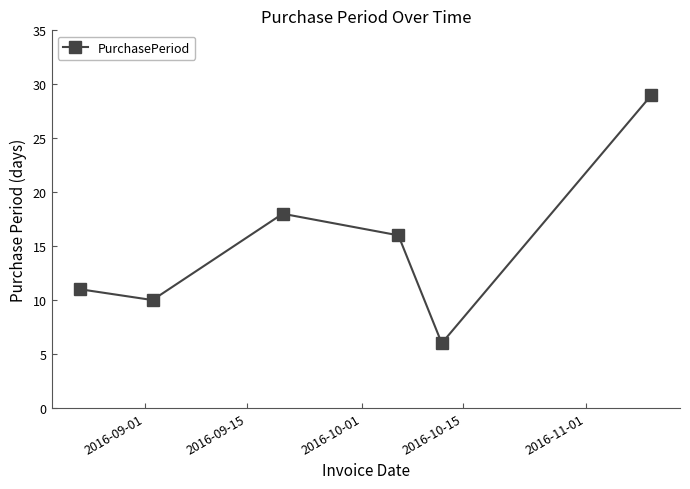

What is the smallest value displayed?

6